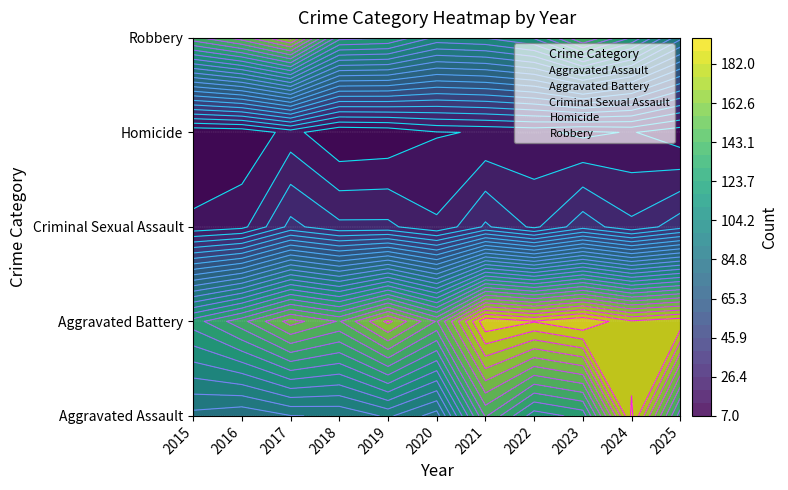

Which series has the widest spread of values?

Aggravated Assault